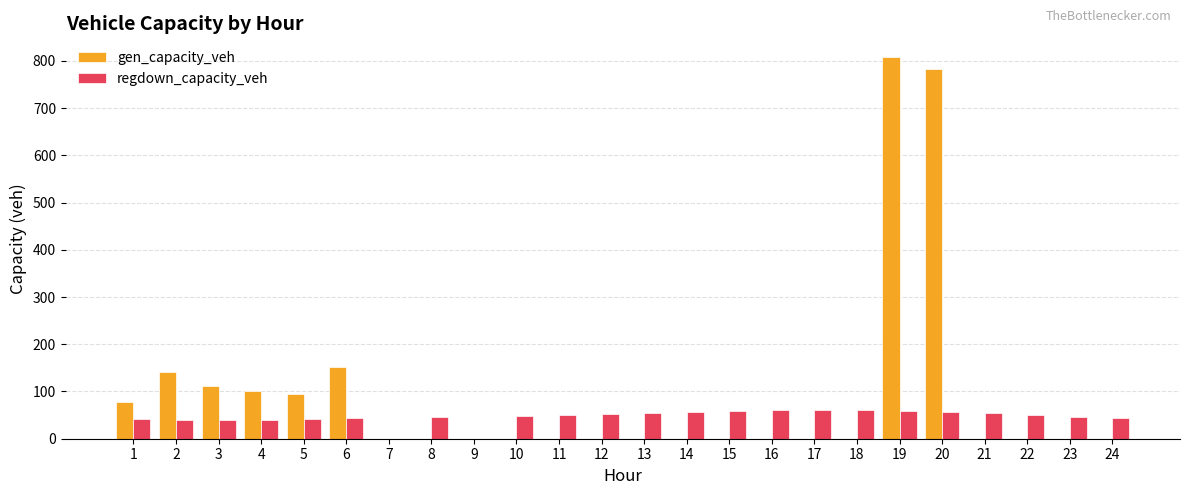

What is the sum of all gen_capacity_veh values?

2271.7